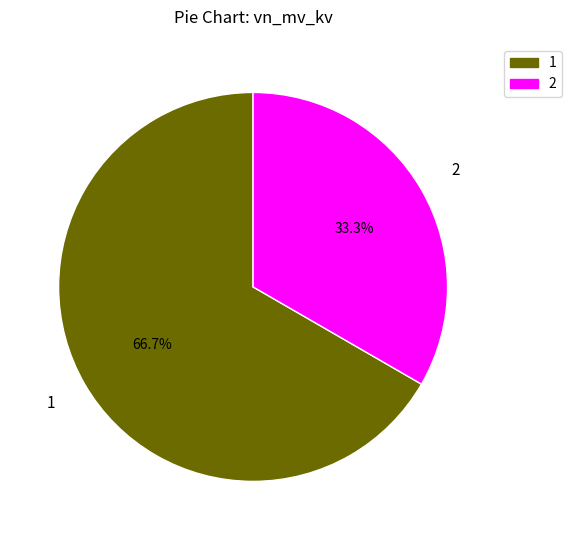

Is there a majority slice in this chart?

Yes